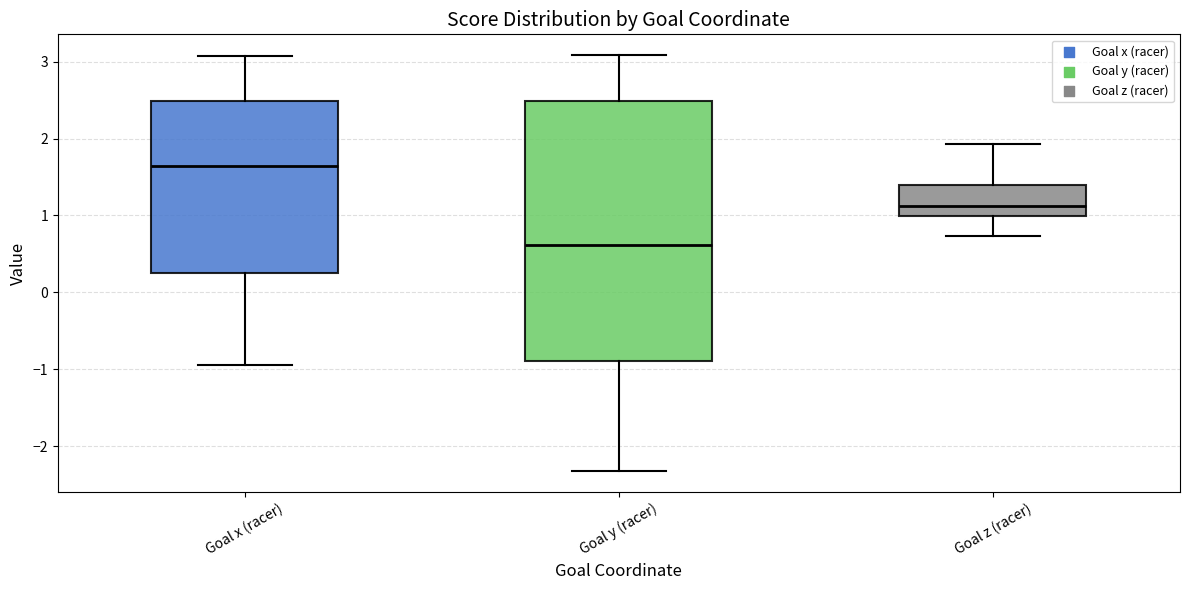

Reading left to right, transcribe this box plot: for each box, give where its median line is, the range the box spans, and where its two whiskers end, as read against the y-axis. The values are not printed on the chart, so give them approximately, as read against the axis.

Goal x (racer): median 1.6, box 0.3 to 2.5, whiskers -0.9 to 3.1
Goal y (racer): median 0.6, box -0.9 to 2.5, whiskers -2.3 to 3.1
Goal z (racer): median 1.1, box 1.0 to 1.4, whiskers 0.7 to 1.9